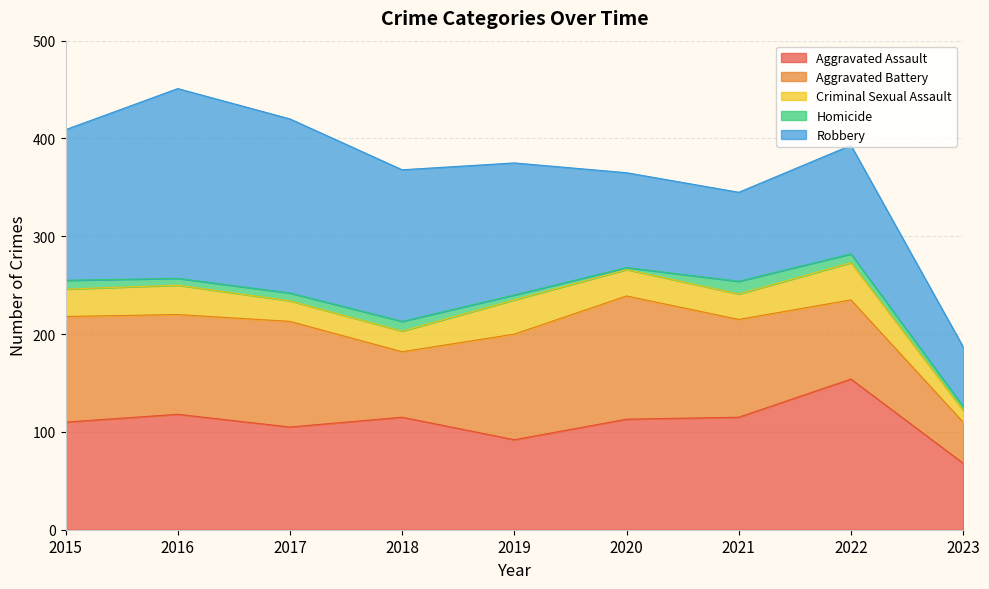

True or false: Aggravated Assault and Criminal Sexual Assault cross at least once.

False